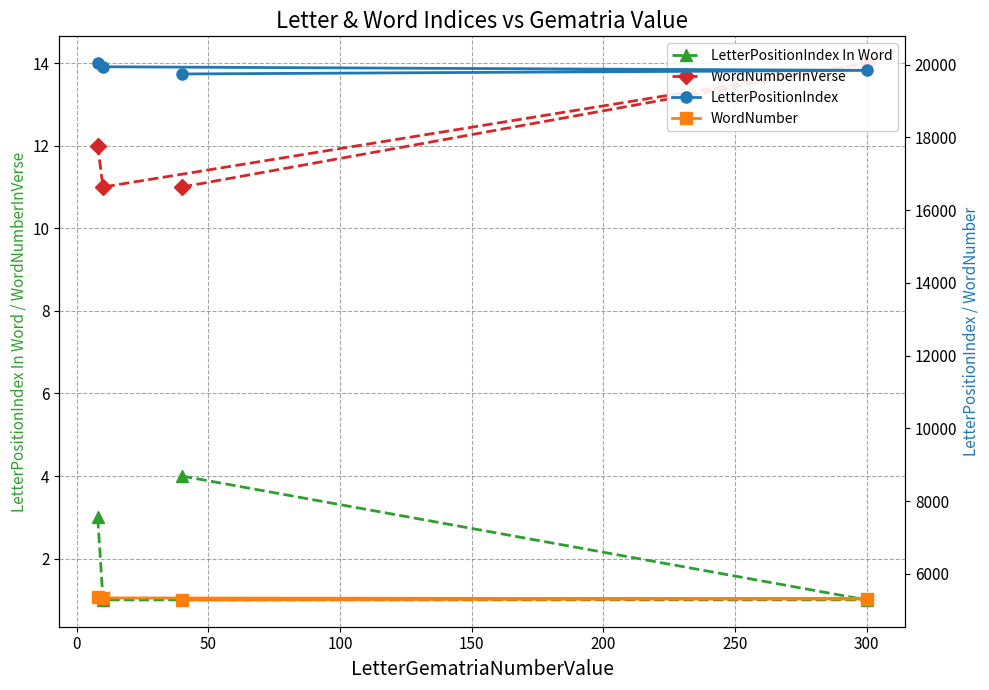

At how many categories does at least one series exceed 14458?

4